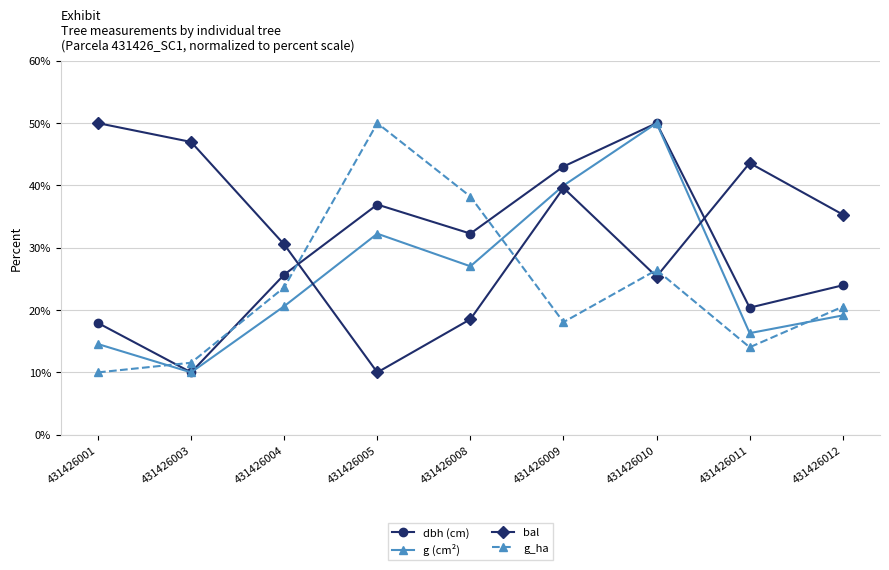

What is the maximum value for bal?

50.0